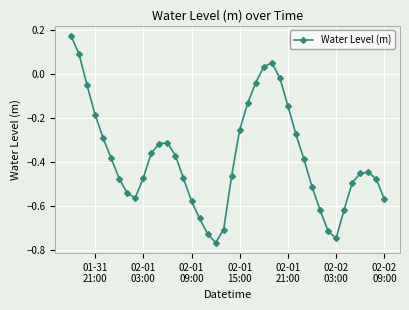

How many interior local valleys (lower than both neighbors) does the data have?

3